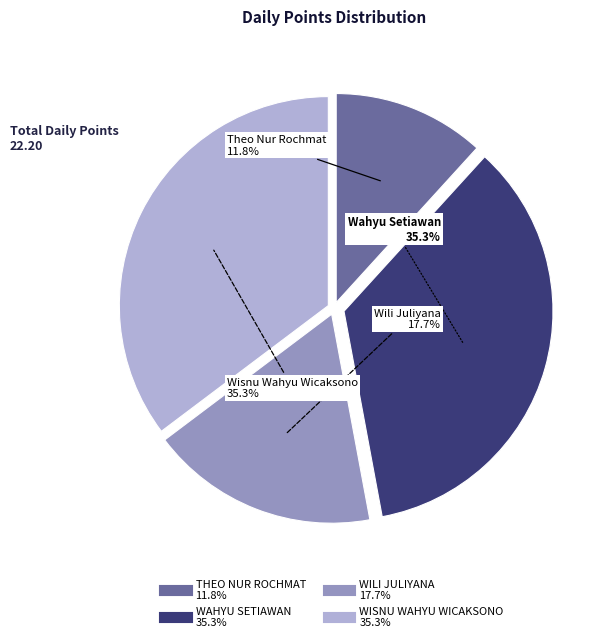

Which category has the smallest portion of the pie?

THEO NUR ROCHMAT